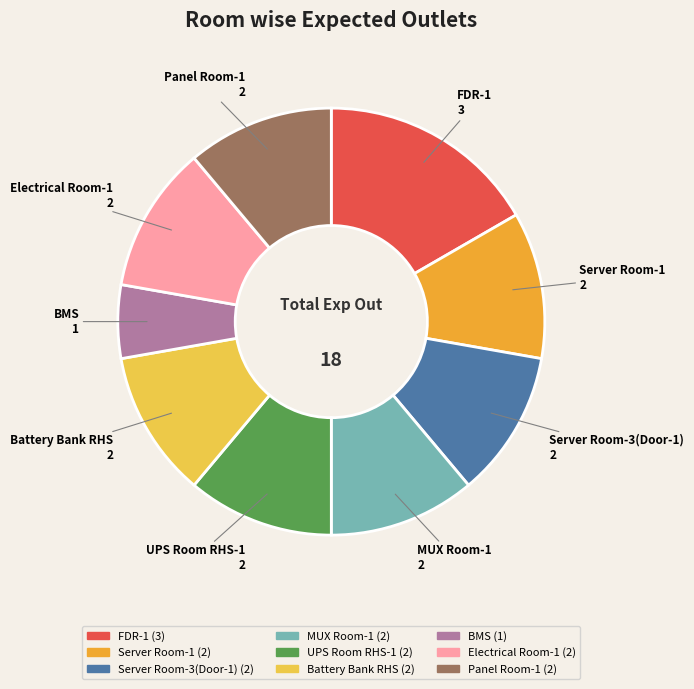

How many segments does this pie chart have?

9